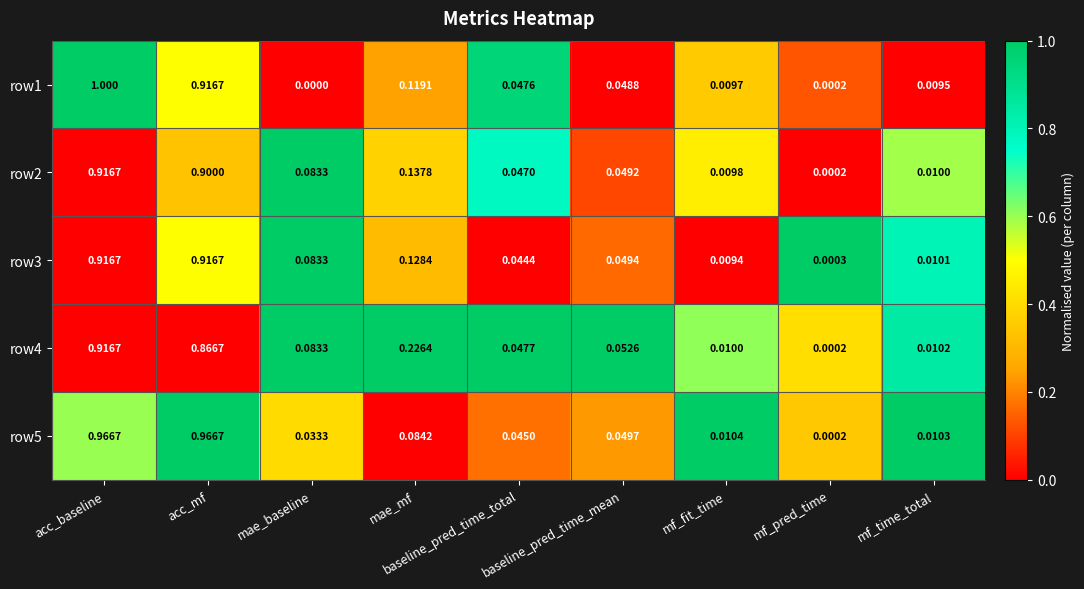

How many values in the row1 series exceed 0?

8